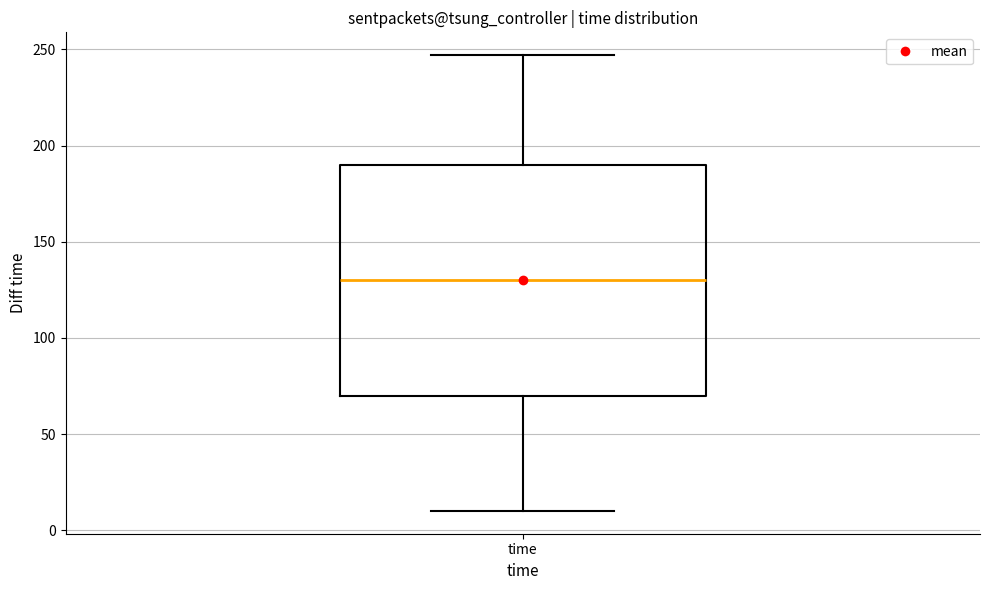

Transcribe this box plot: give where the median line is, the range the box spans, and where the two whiskers end, as read against the y-axis. The values are not printed on the chart, so give them approximately, as read against the axis.

median 130, box 70 to 190, whiskers 10 to 245